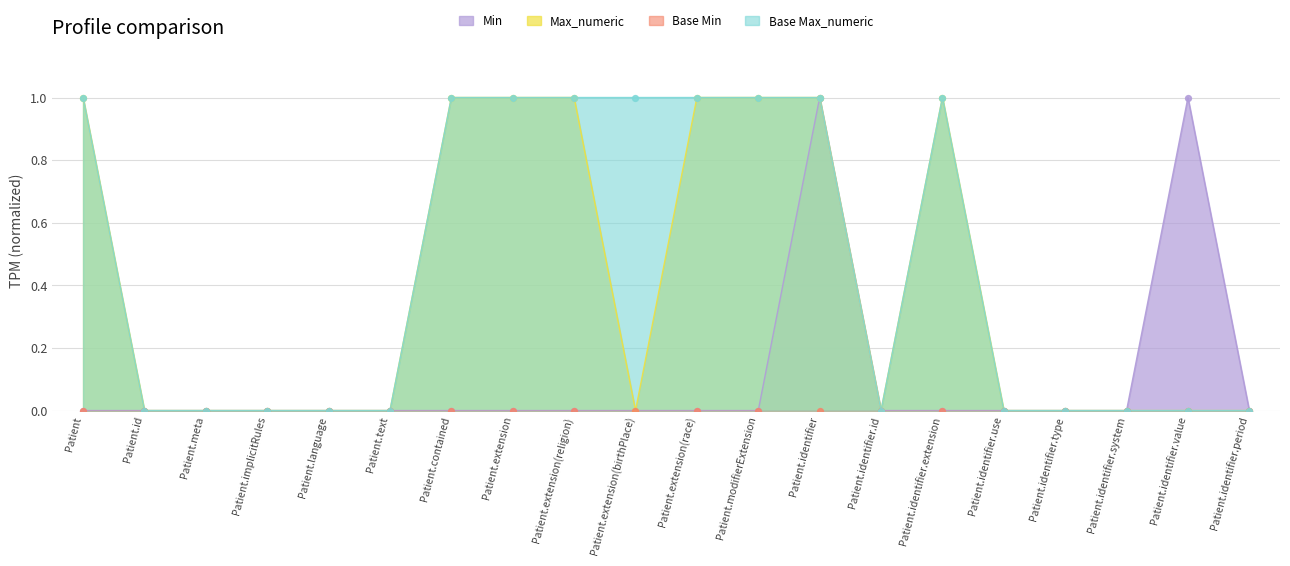

Which series has the widest spread of Y values?

Min